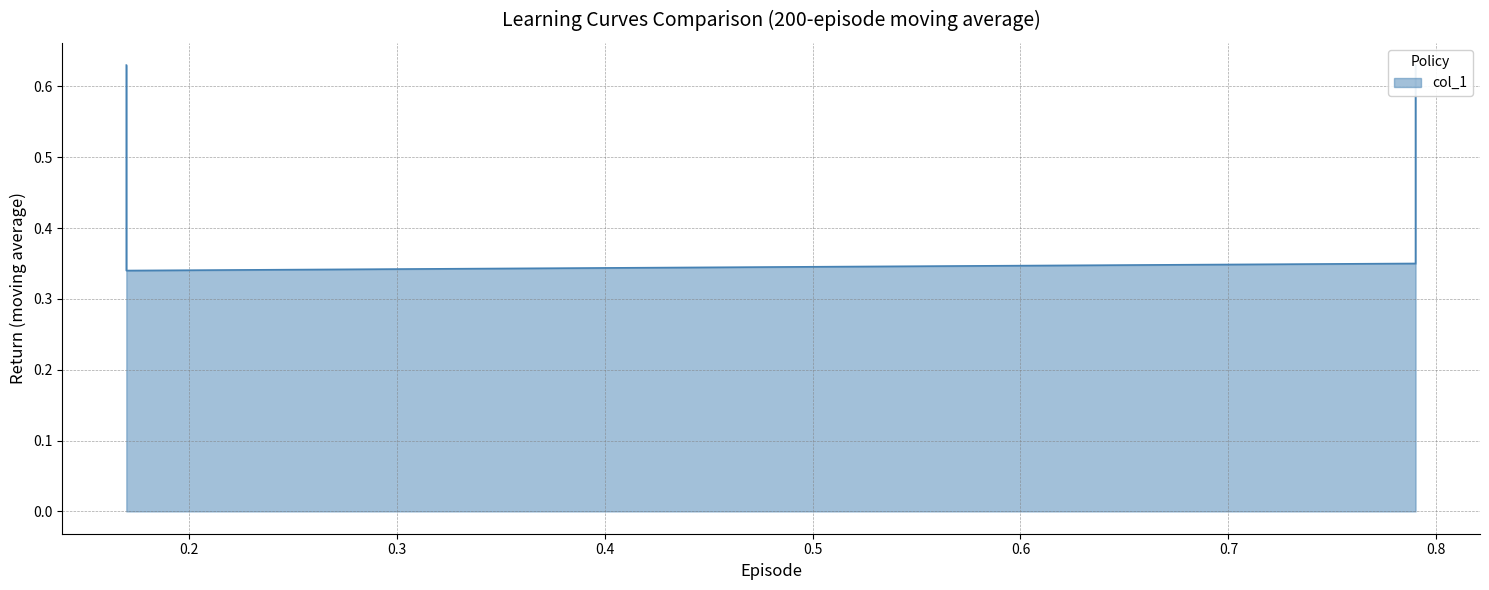

At which category does the chart reach its minimum across all series?

0.2